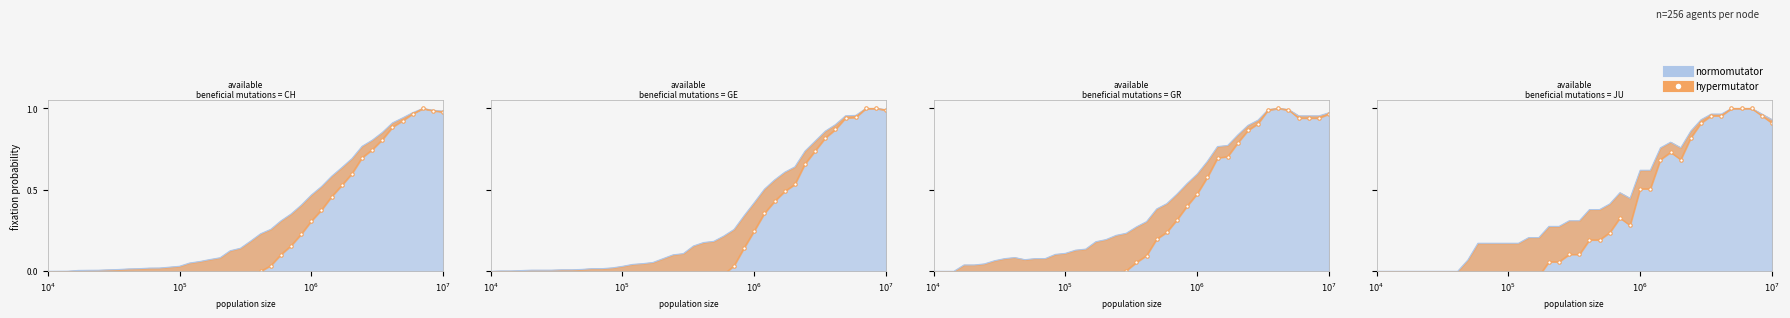

How many positive values does the GR series have?

37